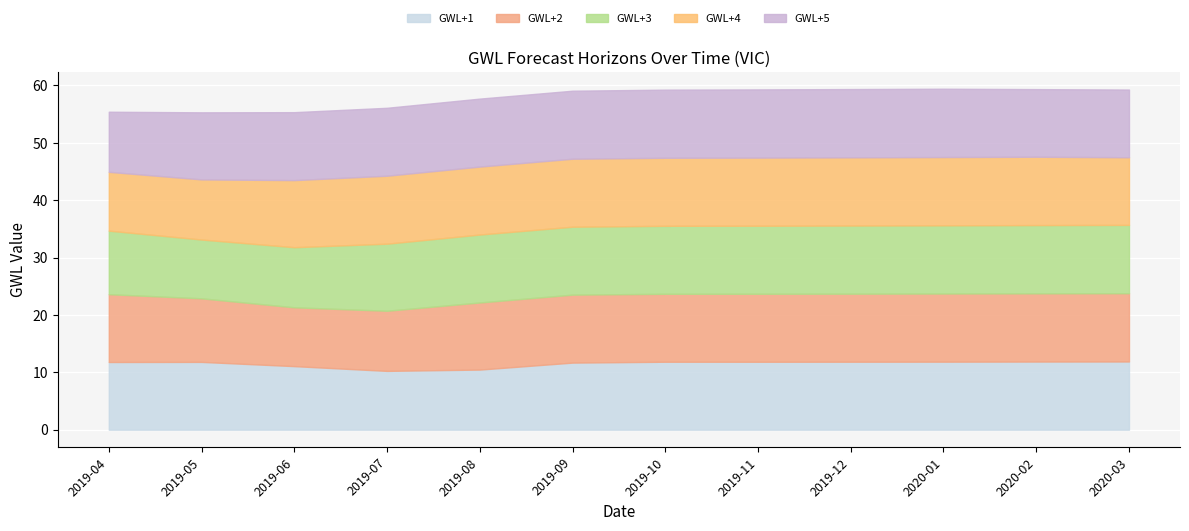

Which series has the widest spread of values?

GWL+3